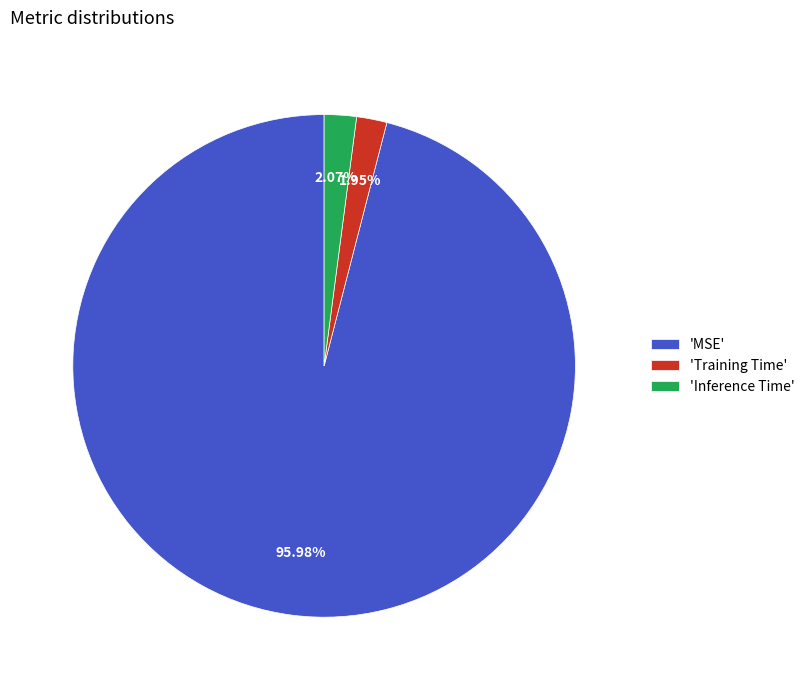

How many slices are in this pie chart?

3